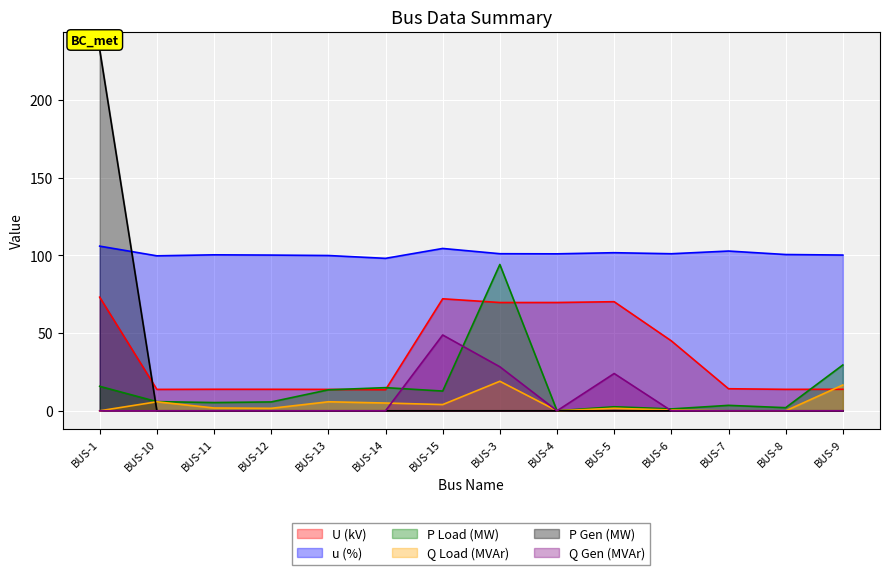

True or false: U (kV) and Q Load (MVAr) cross at least once.

True